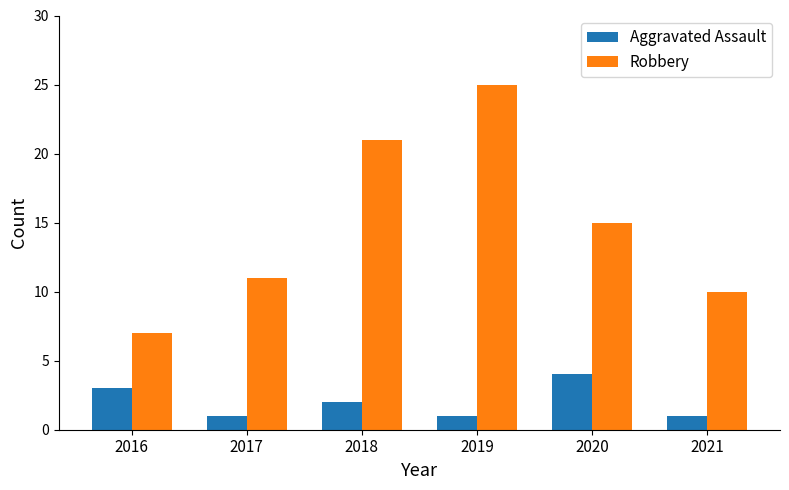

What is the value of the Aggravated Assault bar at the 2nd from the left?

1